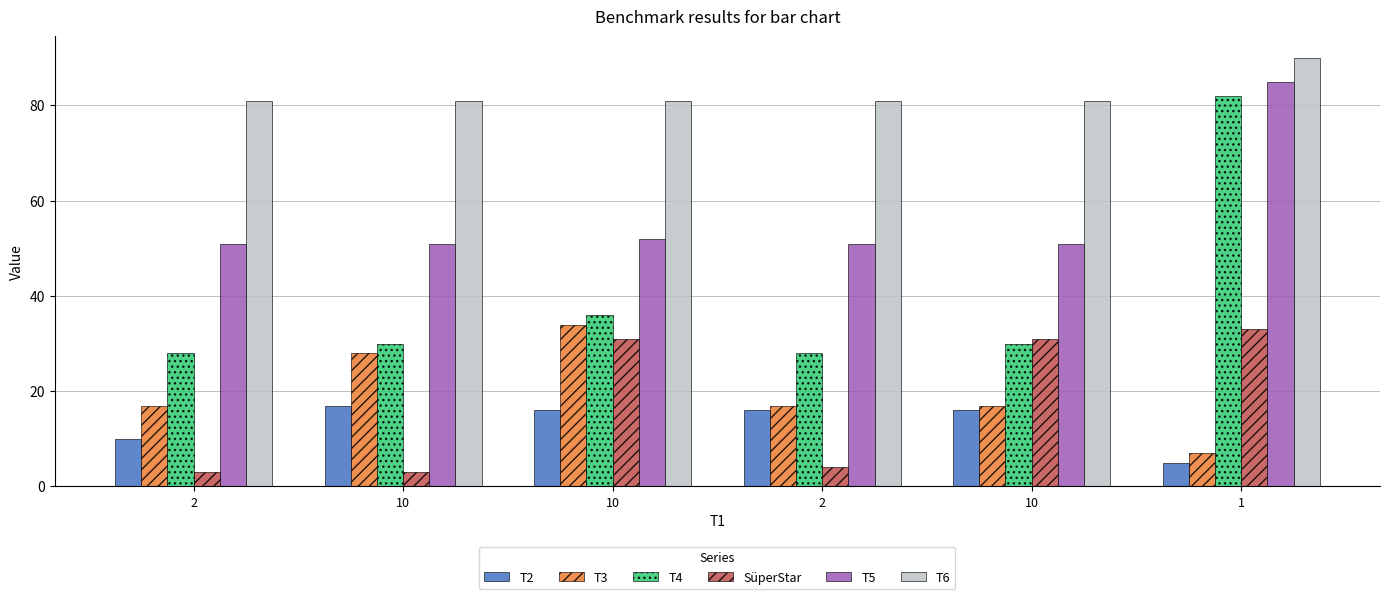

List the labels in order of T2 value, largest first.

10, 10, 2, 10, 2, 1